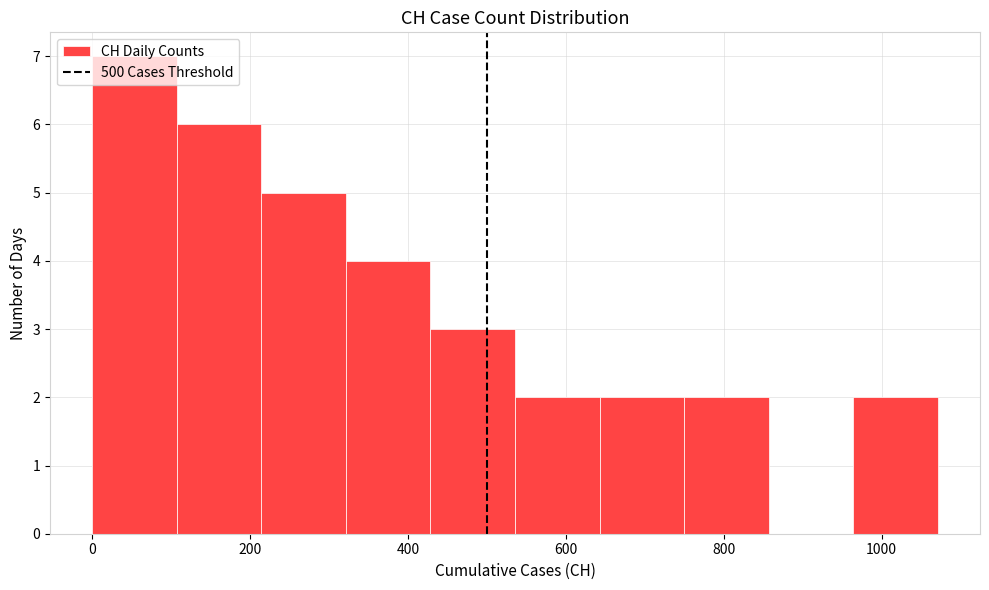

Reading left to right, list every bar in this chart as the range it spans on the x-axis followed by its height. Neither the bar edges nor the heights are printed on the chart, so give them approximately, as read against the axes.

0 to 100: 7
100 to 220: 6
220 to 320: 5
320 to 420: 4
420 to 540: 3
540 to 640: 2
640 to 740: 2
740 to 860: 2
860 to 960: 0
960 to 1080: 2